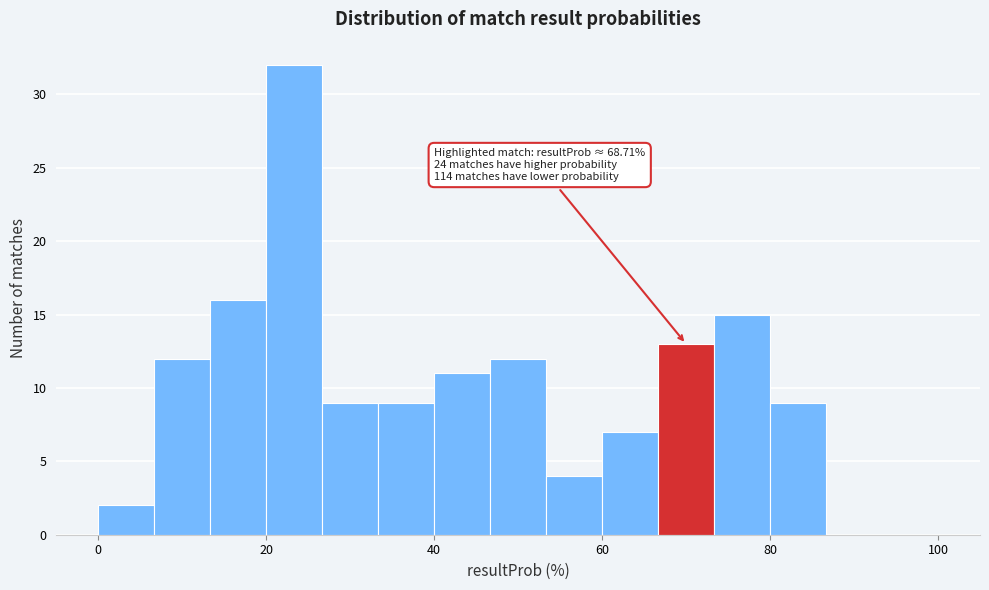

Around what value on the x-axis is the tallest bar? Give the approximate position of its centre, as read against the axis.

24